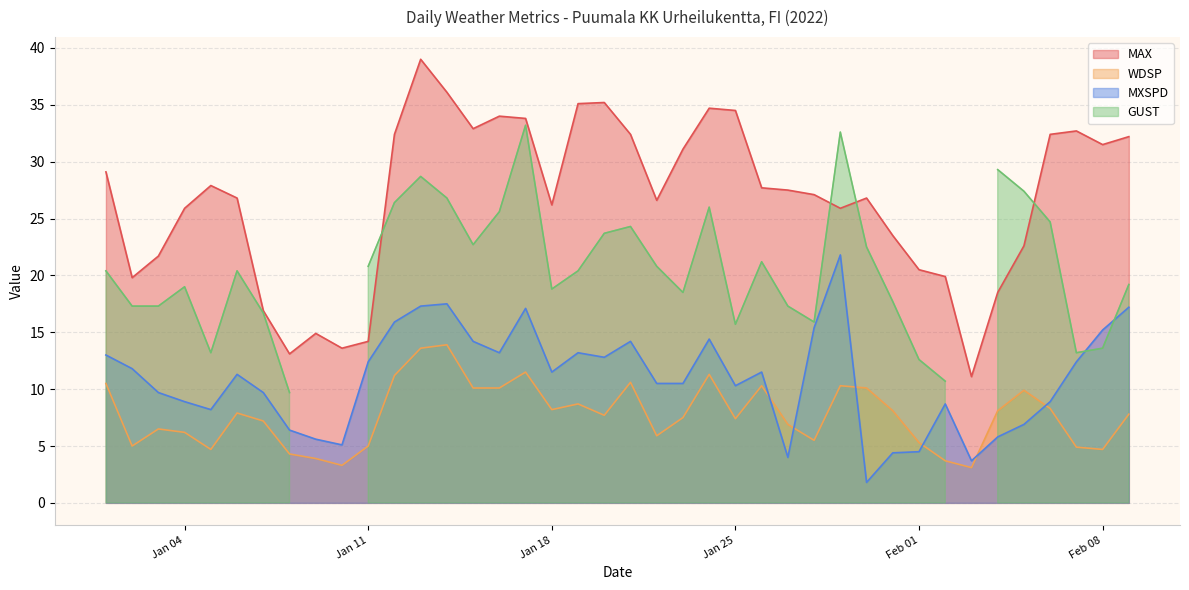

What is the label of the 15th point from the right?

2022-01-26